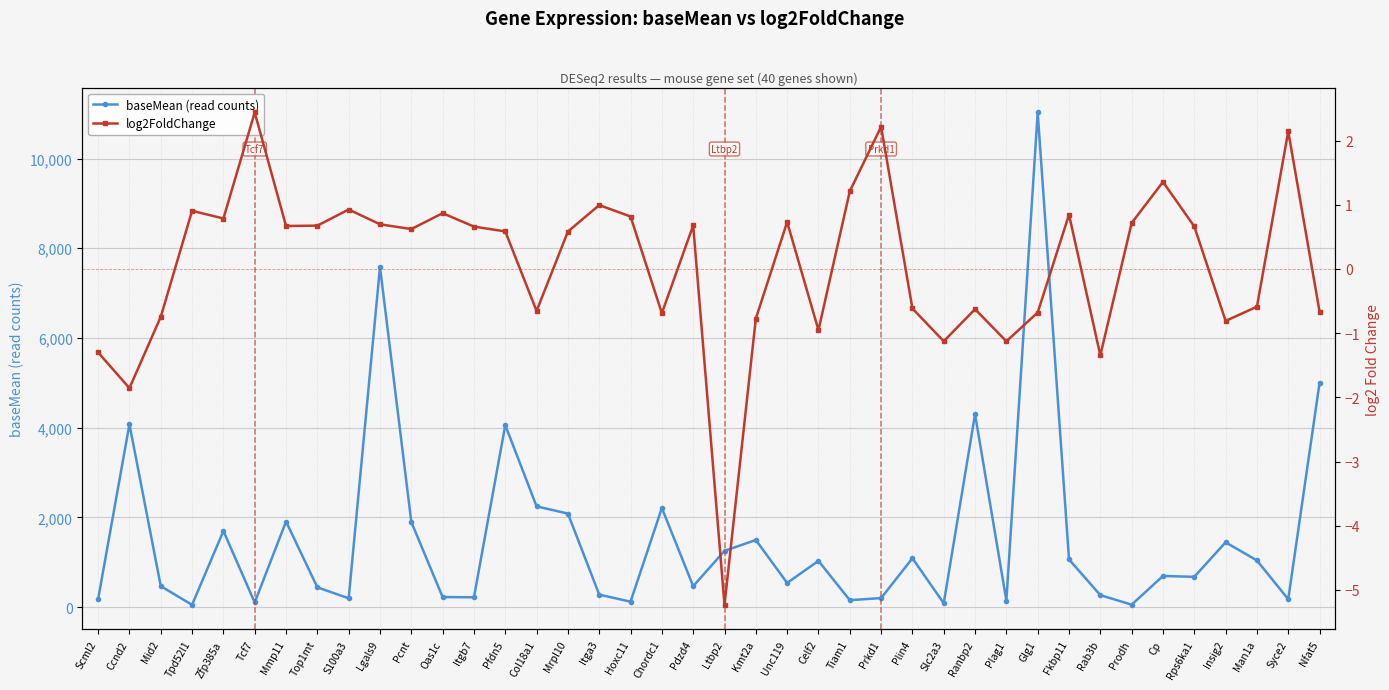

How many series are shown in this chart?

2